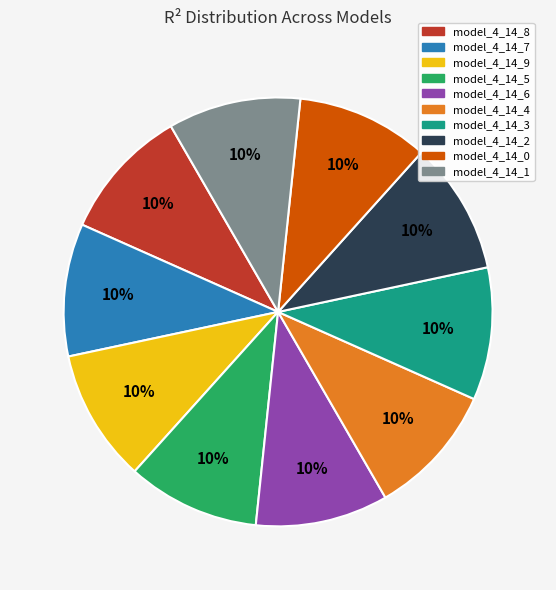

Is it true that model_4_14_6 is 1% of the pie?

False